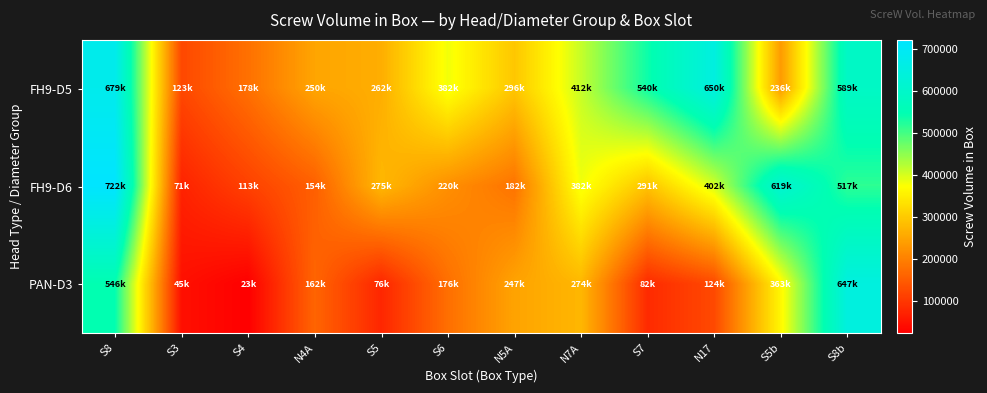

At how many categories does at least one series exceed 585988?

4